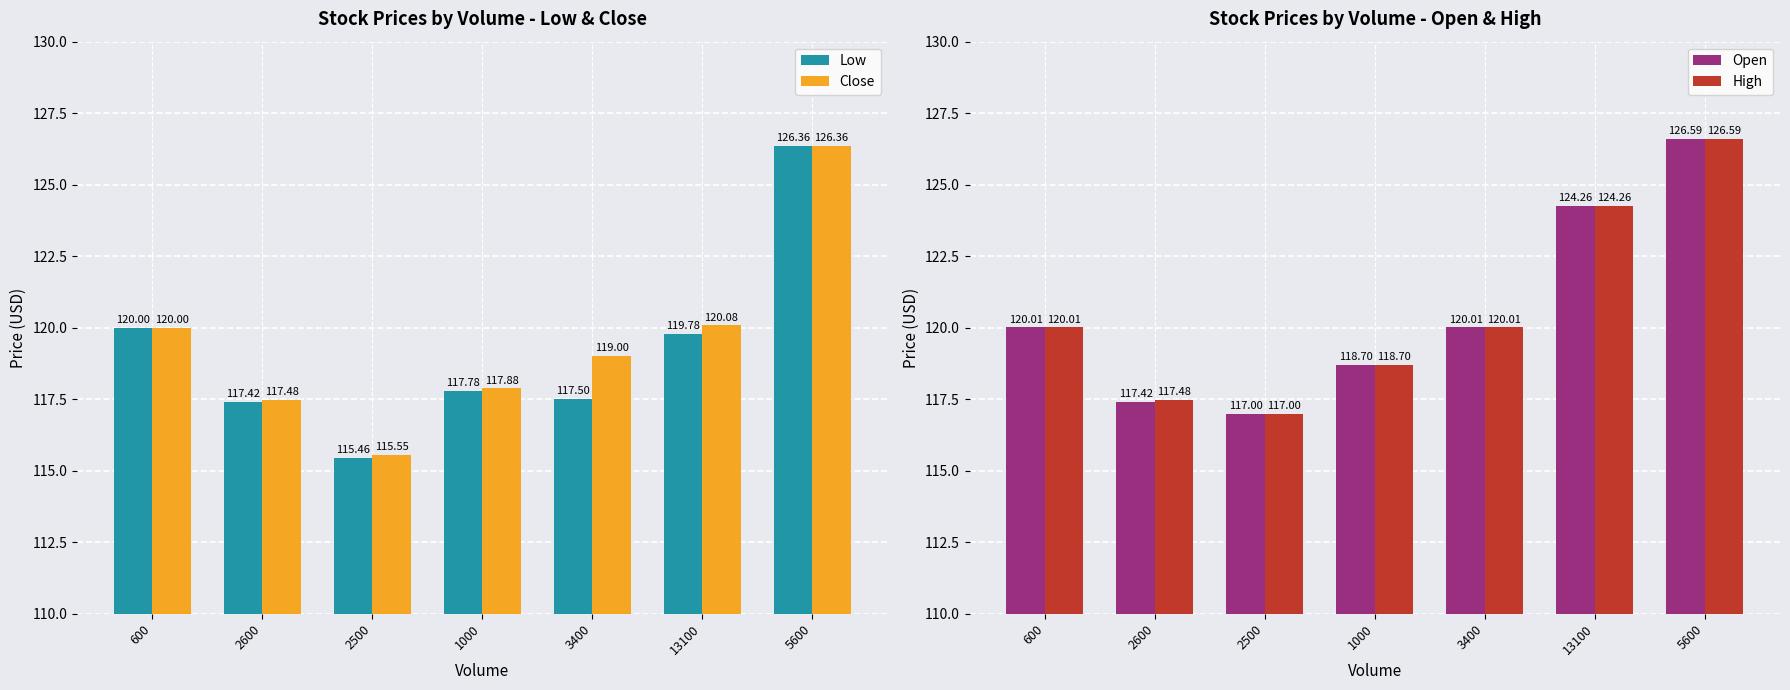

Which has a higher value, 2500 or 5600?

5600